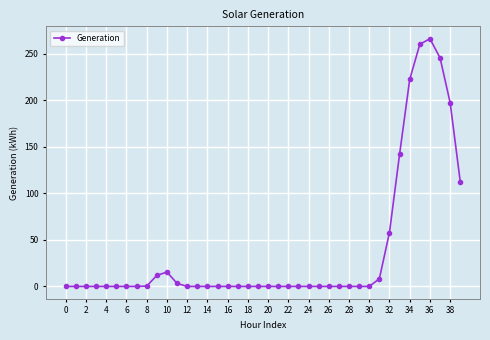

True or false: the data has more than 0 interior local peaks.

True